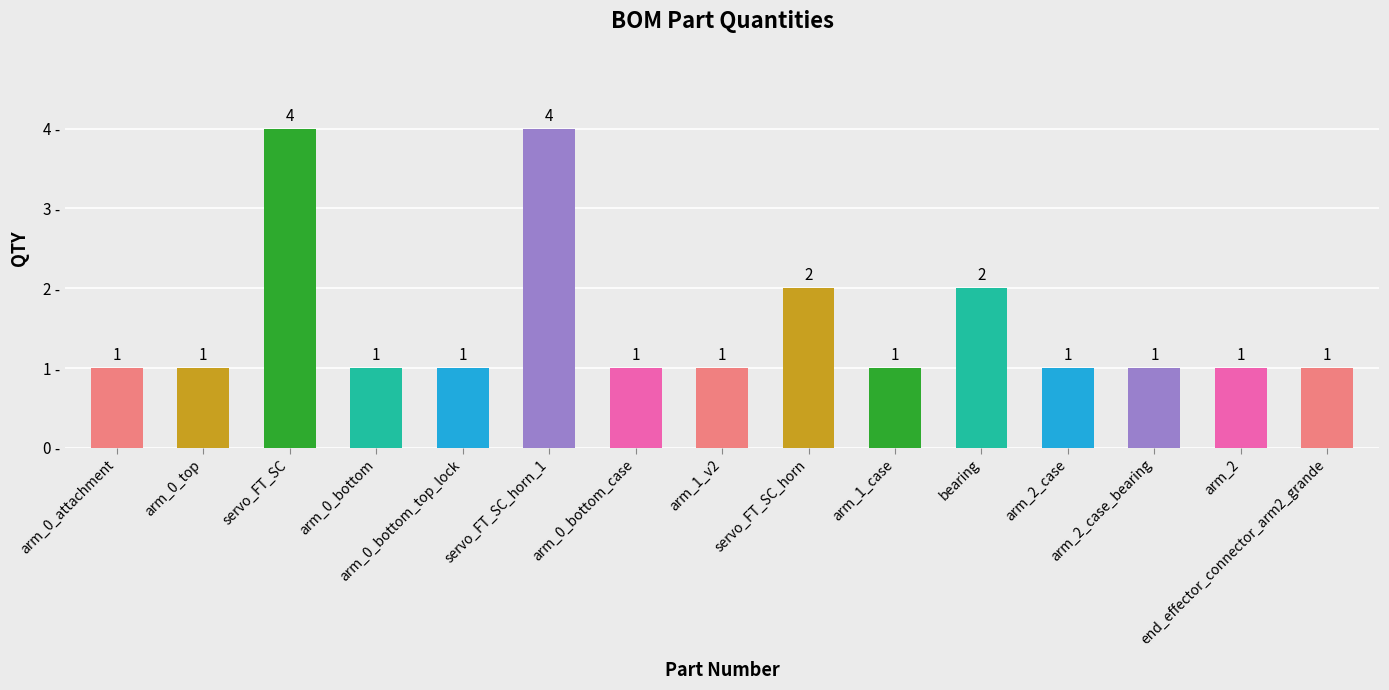

What is the label of the 13th bar from the left?

arm_2_case_bearing